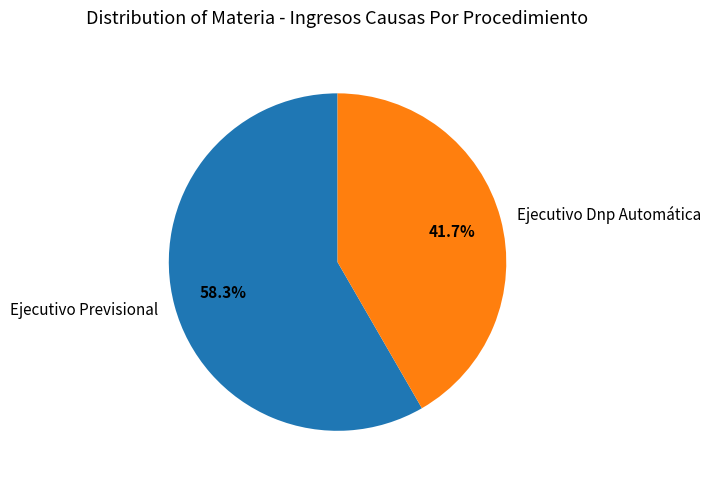

How many segments does this pie chart have?

2